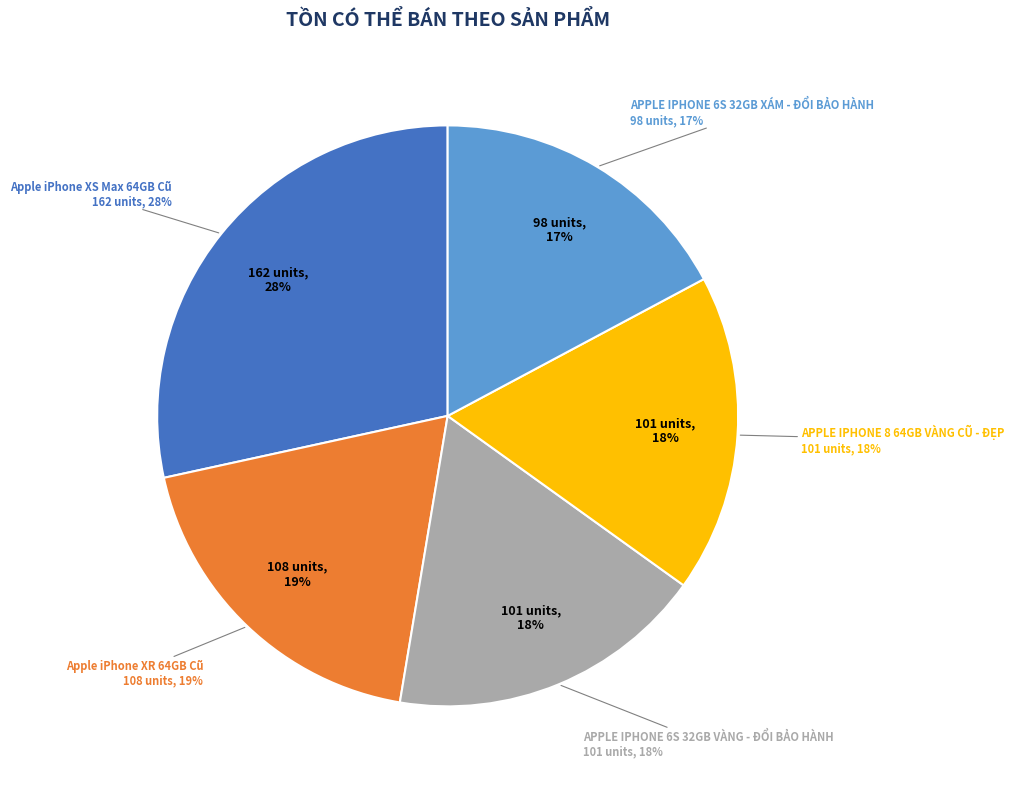

What is the smallest slice in the pie chart?

APPLE IPHONE 6S 32GB XÁM - ĐỔI BẢO HÀNH